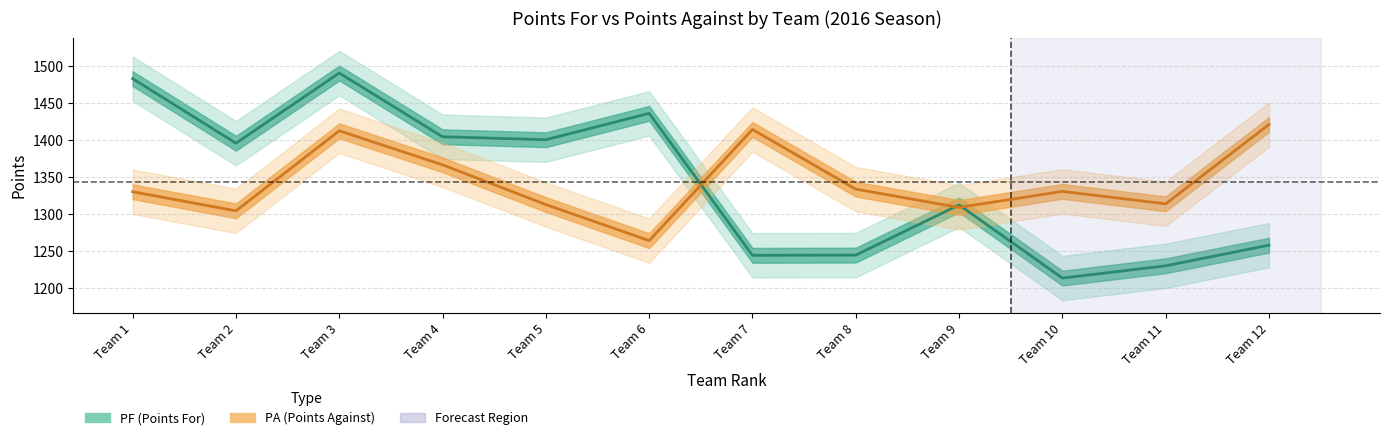

Which series changed the most between Team 6 and Team 7?

PF (Points For)